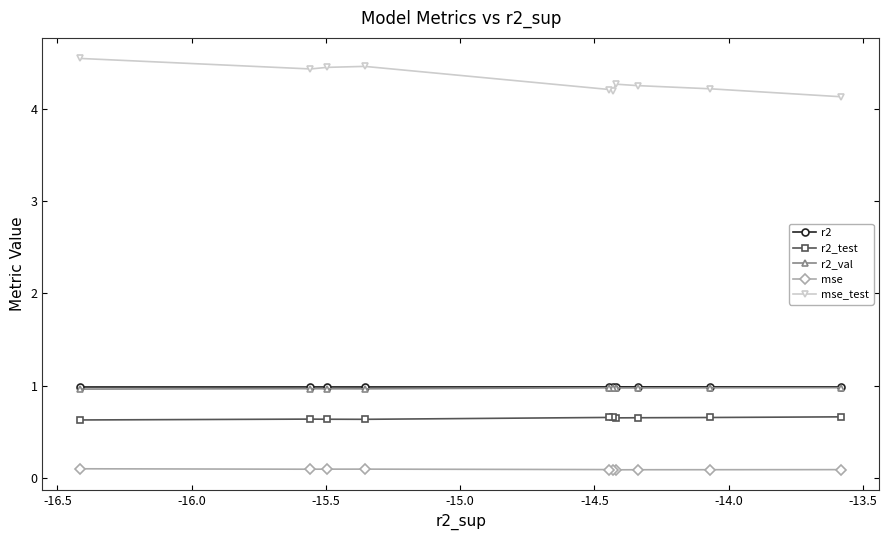

True or false: mse_test and mse cross at least once.

False